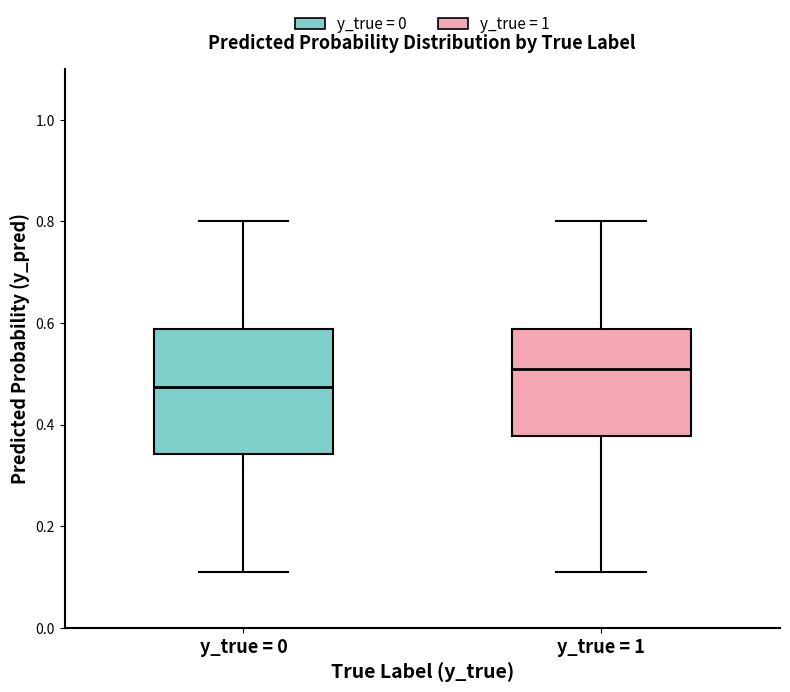

Where does the upper whisker of the box for y_true = 1 end on the y-axis? The values are not printed on the chart, so give them approximately, as read against the axis.

0.80